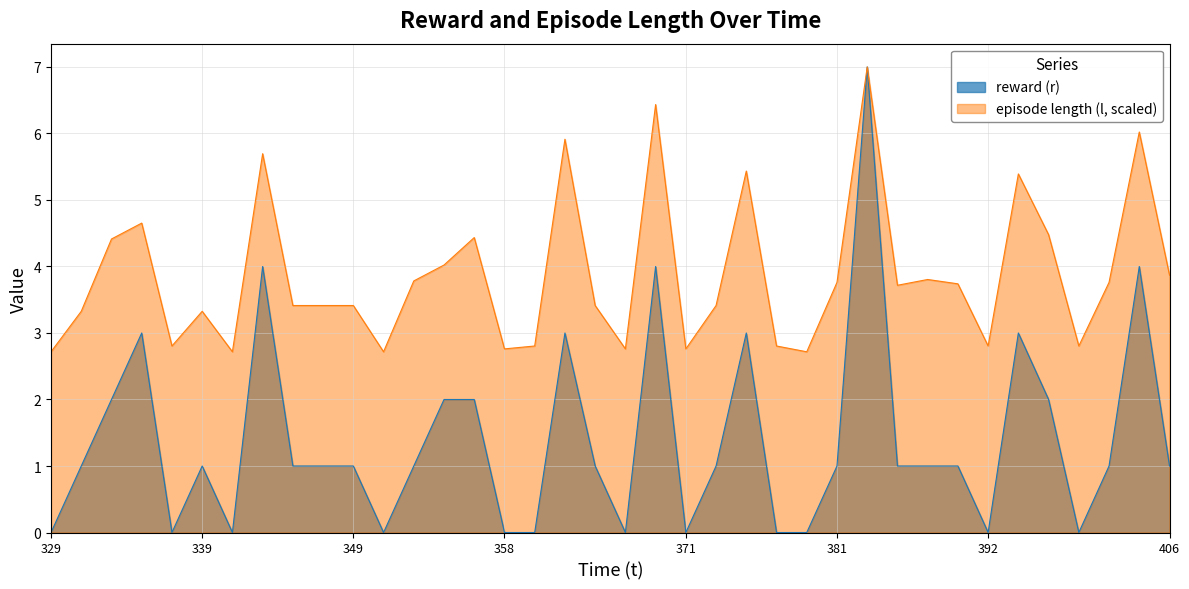

Rank the series by their maximum value, from highest to lowest.

reward (r), episode length (l)